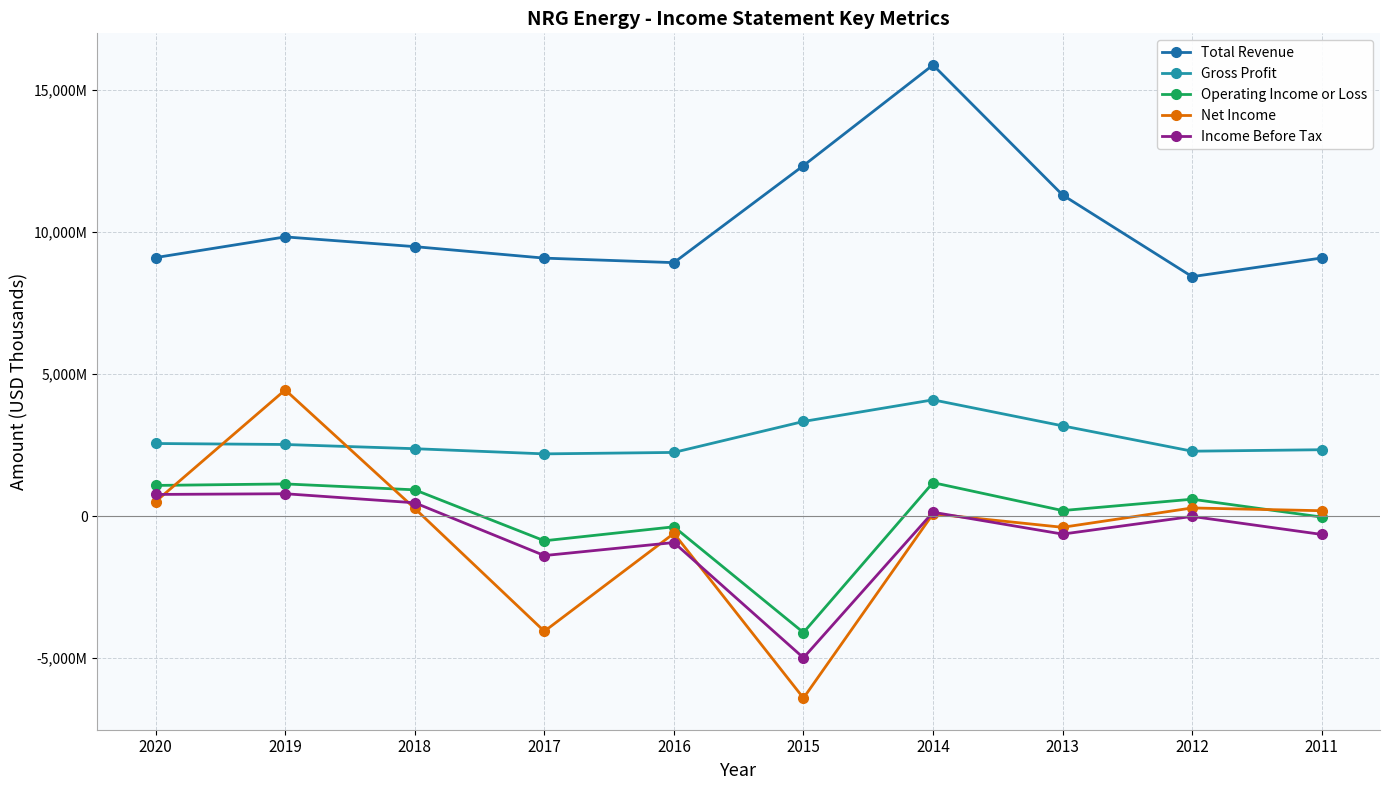

What are all the series names shown in the legend?

Total Revenue, Gross Profit, Operating Income or Loss, Net Income, Income Before Tax